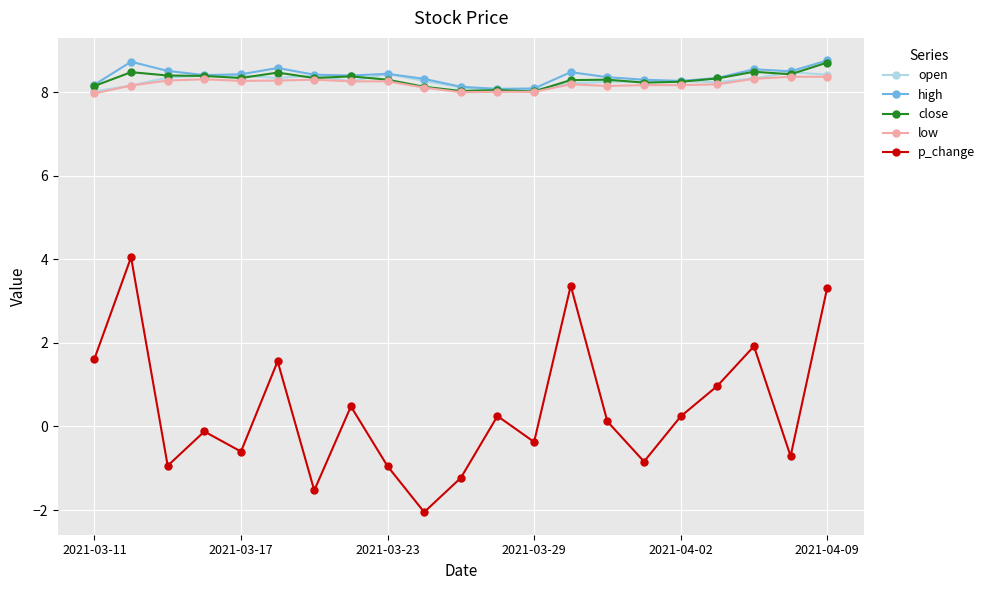

What is the greatest value displayed?

8.8